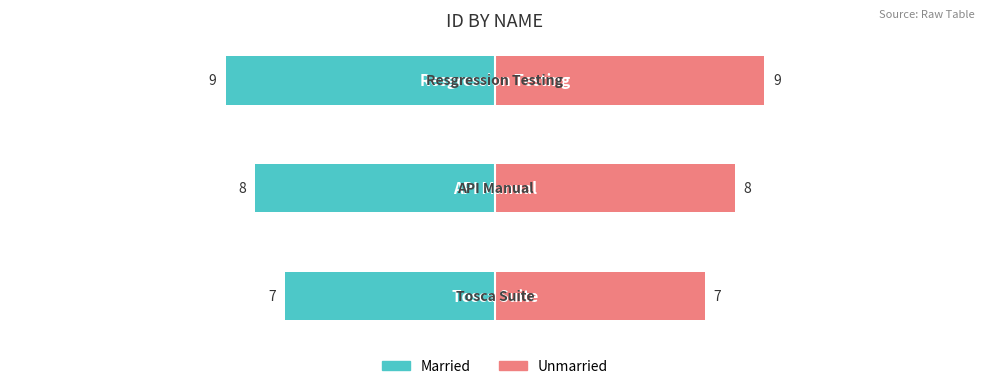

What is the maximum value shown in the chart?

9